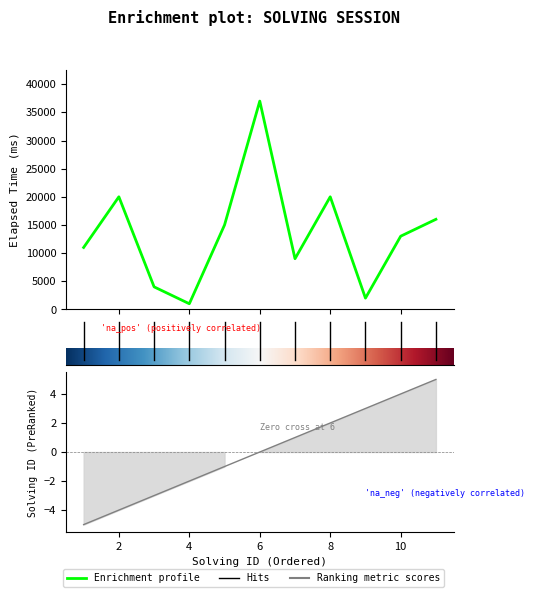

How many lines are shown in the chart?

2